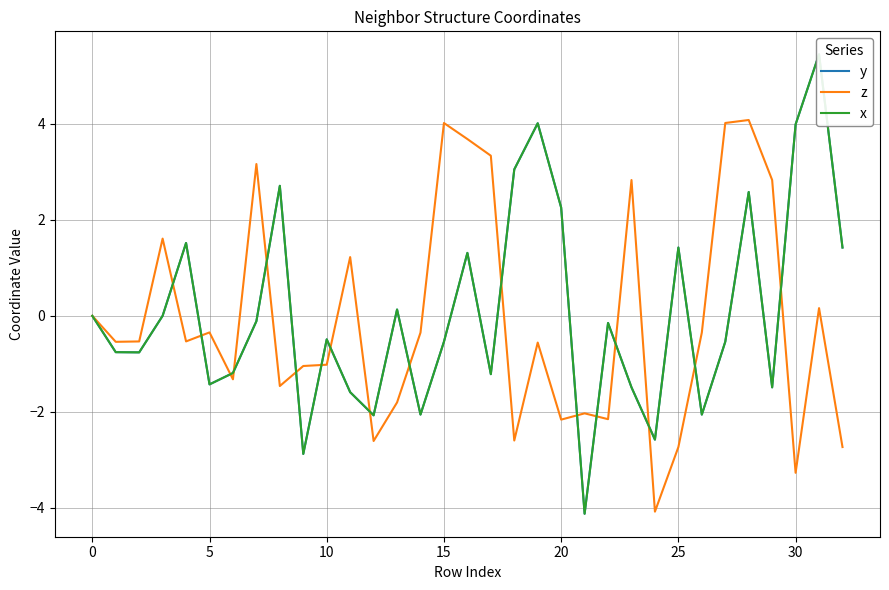

Which has a higher value, 17 or 13?

13